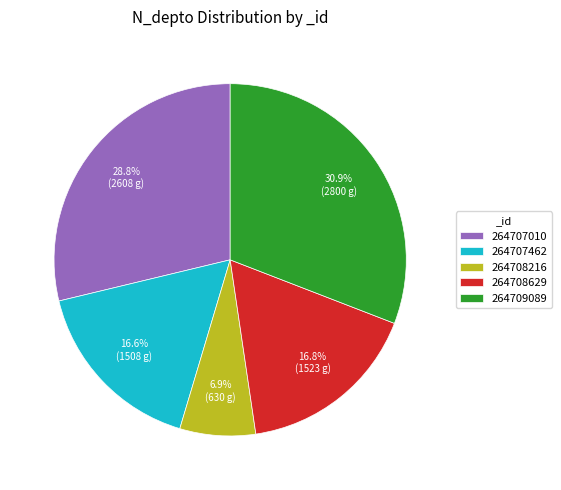

What is the largest slice in the pie chart?

264709089